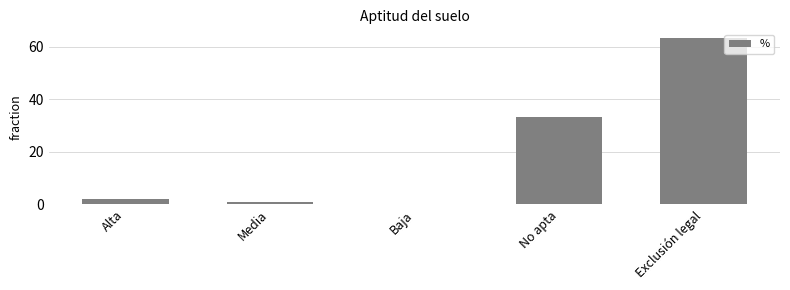

What is the value of the 2nd bar from the left?

0.9